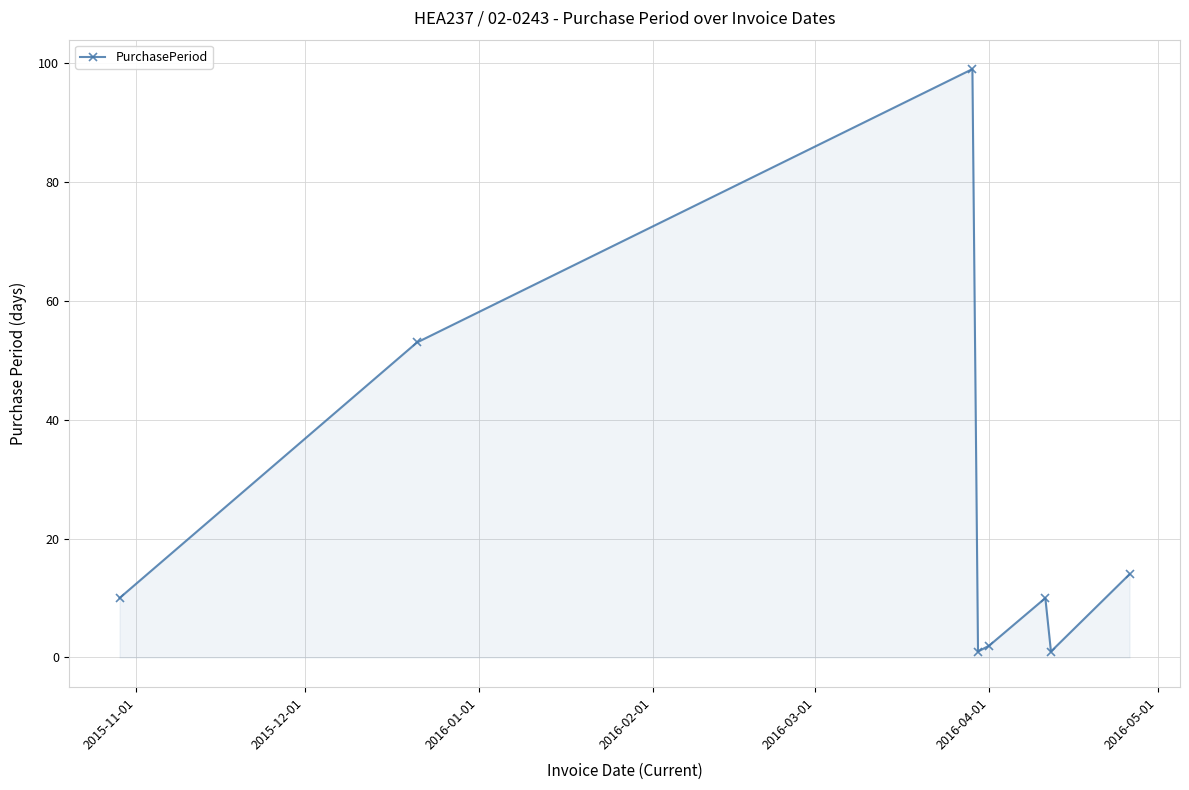

How many lines are shown in the chart?

1